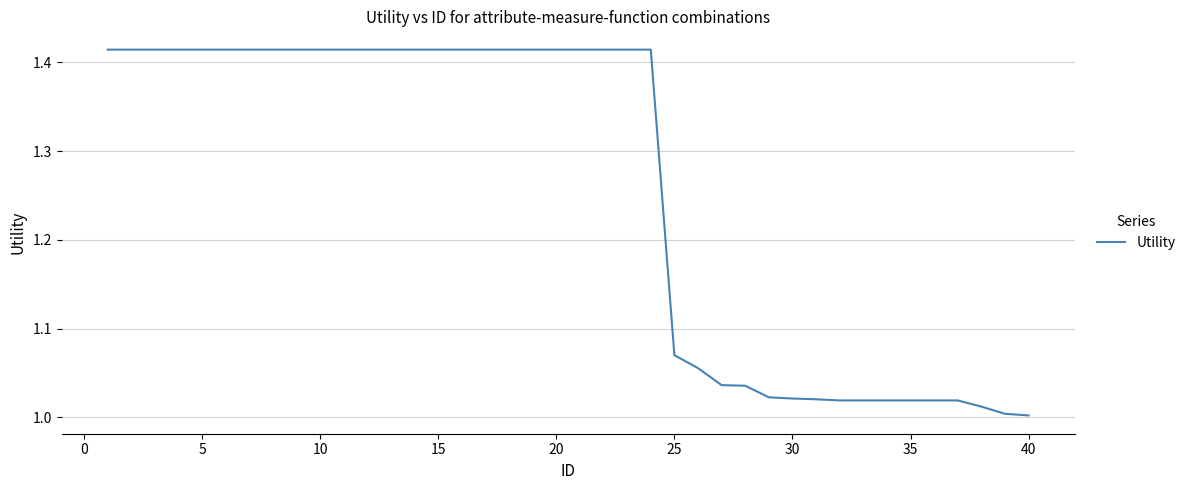

What is the difference between the maximum and minimum values?

0.4